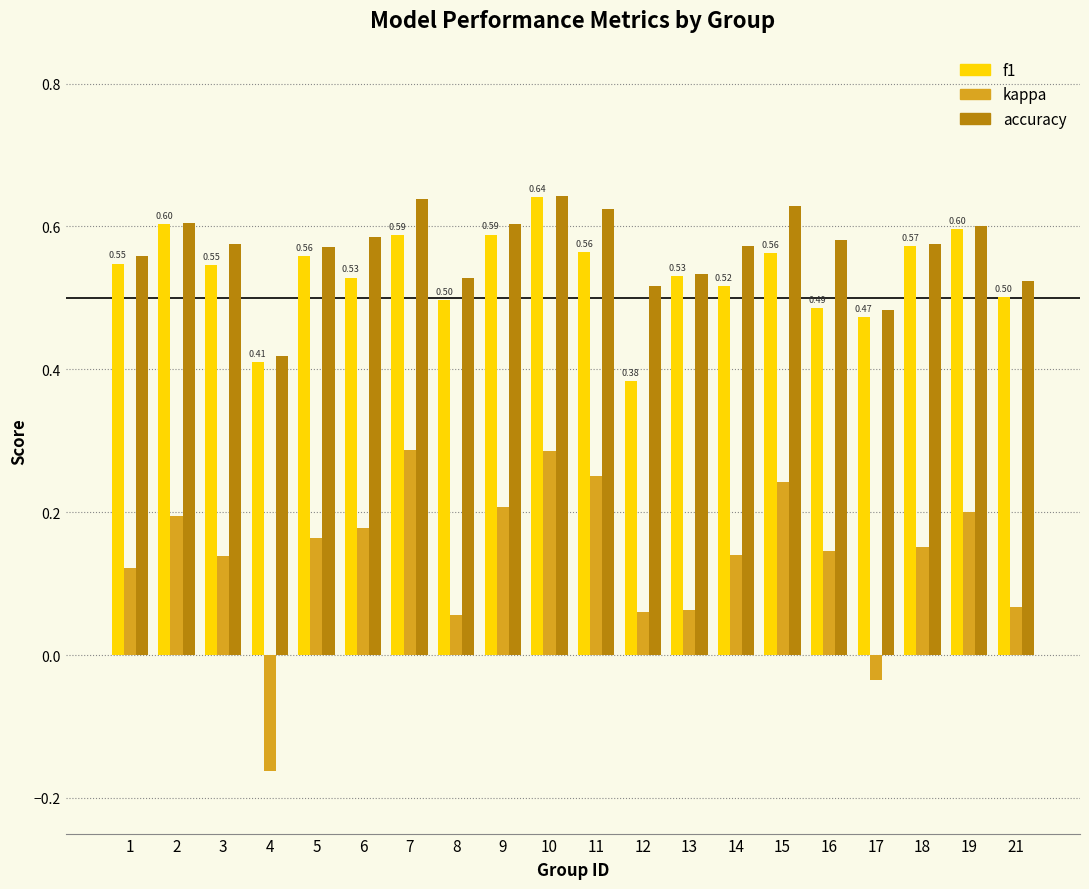

Where does the kappa series first go above 0?

1